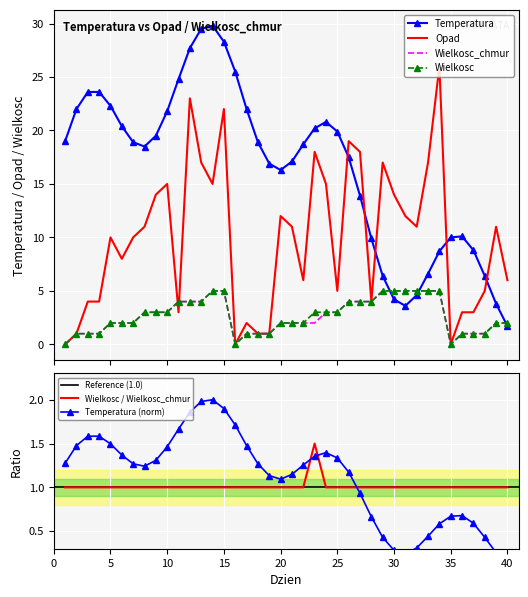

What is the value of the Wielkosc_chmur point at the 26th from the left?

4.0